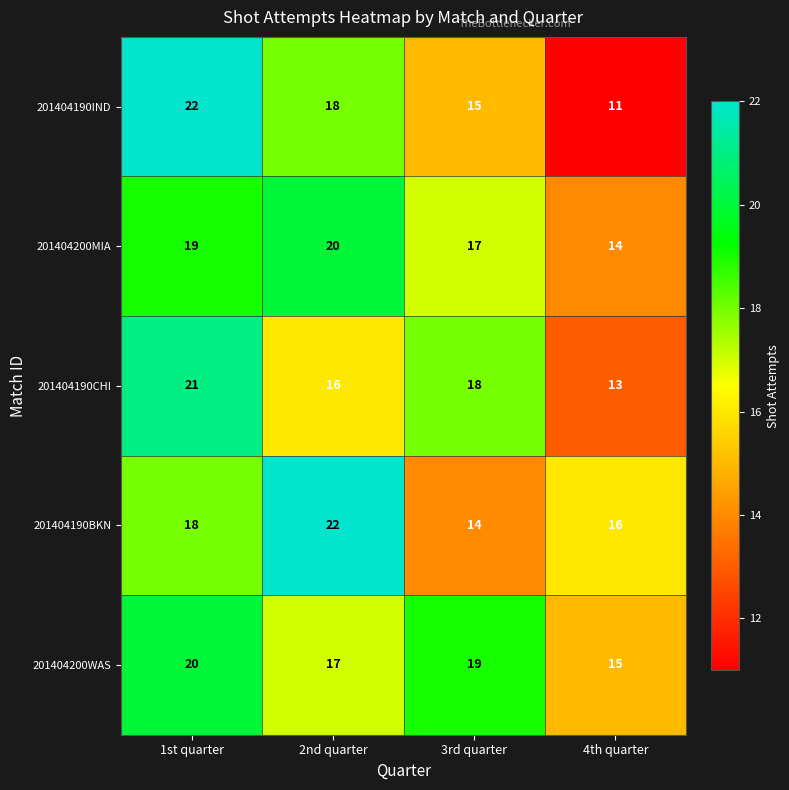

What is the maximum value shown in the chart?

22